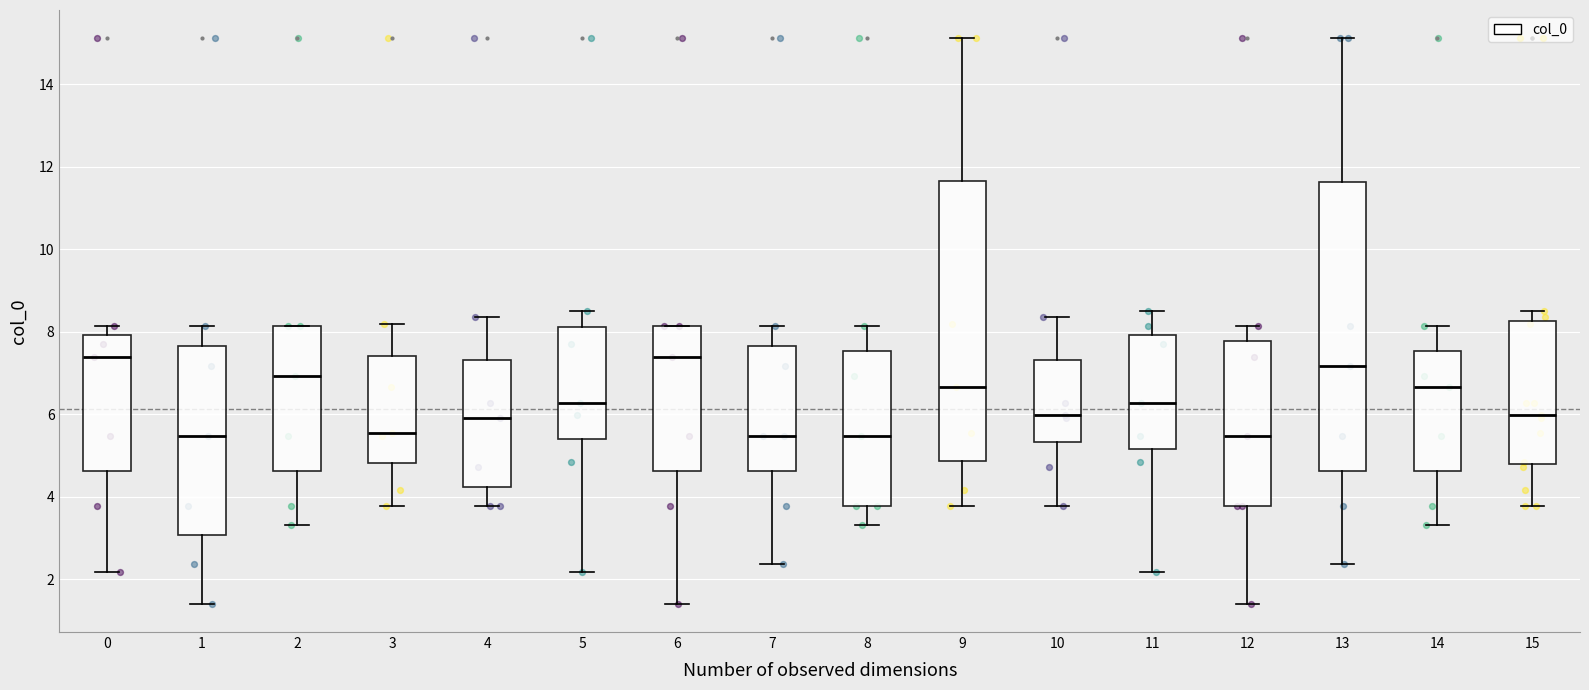

Which box is the tallest, from its lower edge to its upper edge?

13